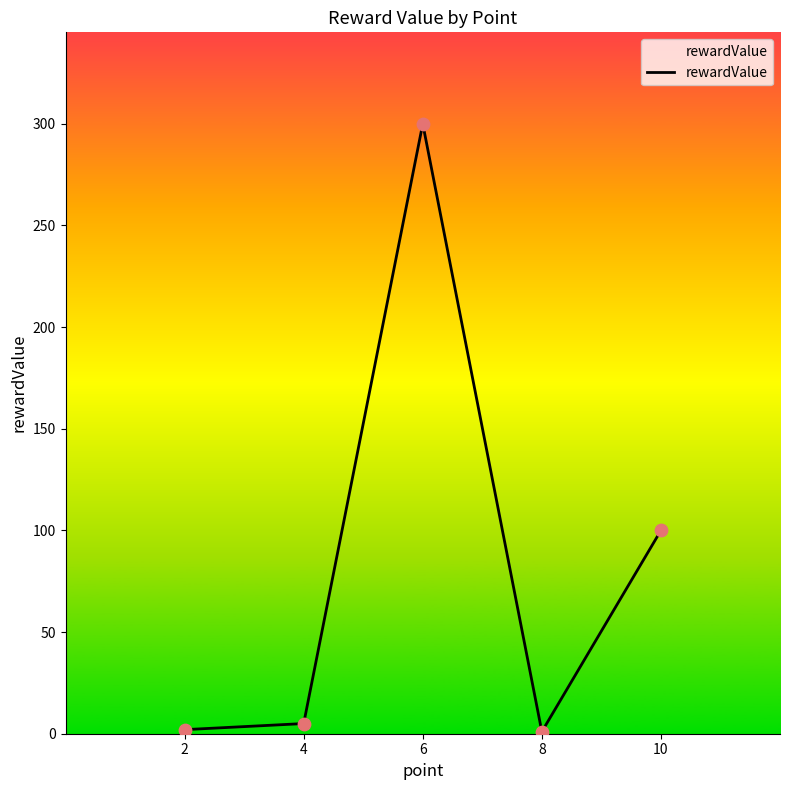

What is the change in value from 8 to 10?

+99